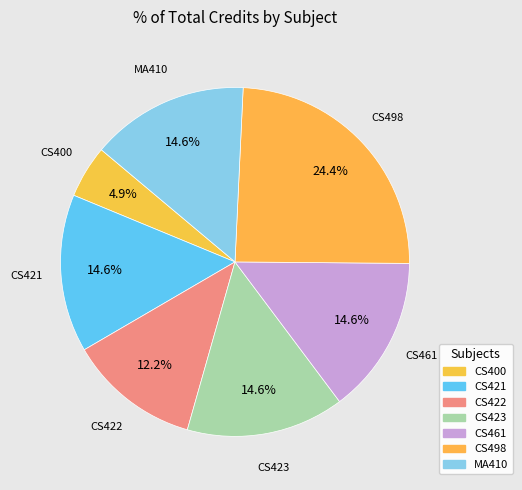

Count the number of slices in the pie.

7